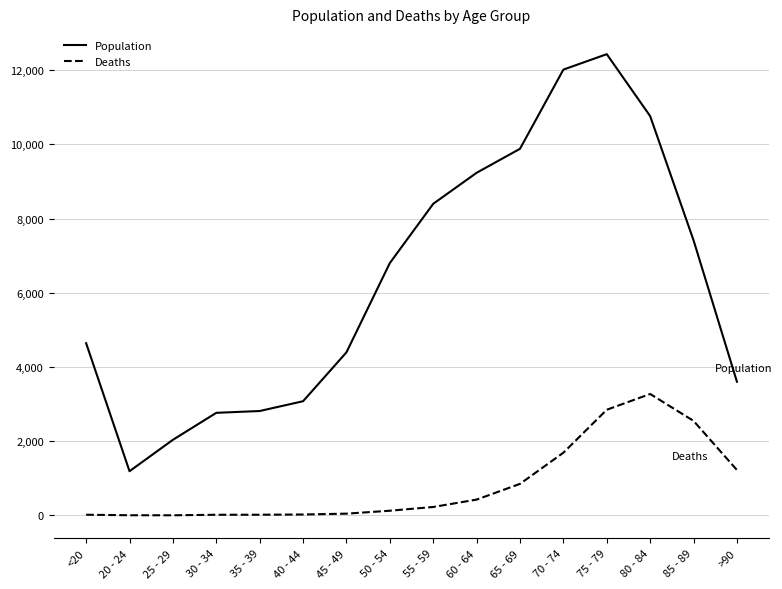

True or false: Deaths and Population cross at least once.

False